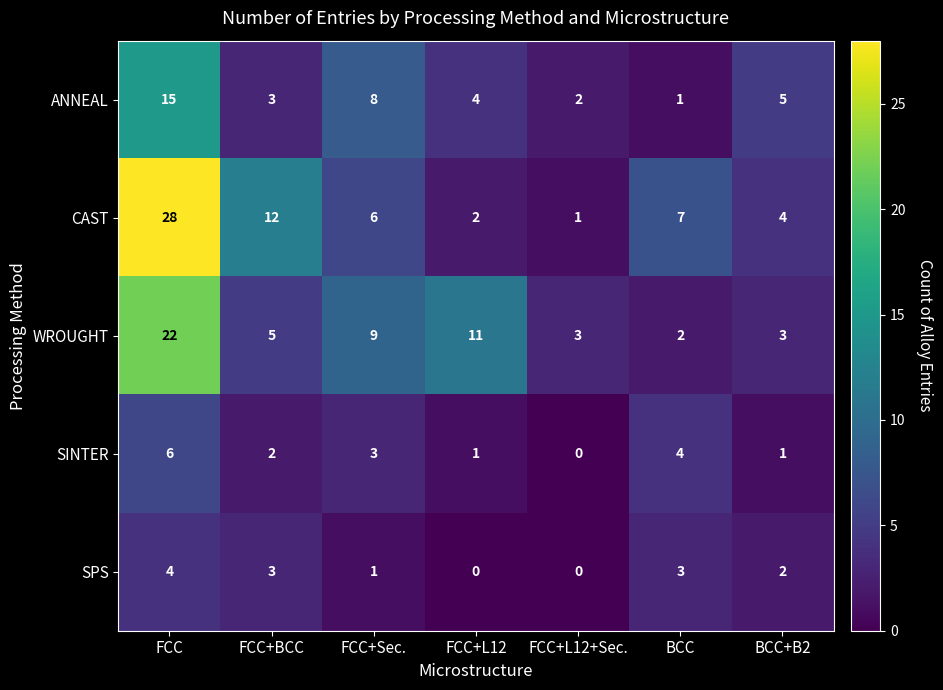

Which label corresponds to the largest value in the chart?

FCC